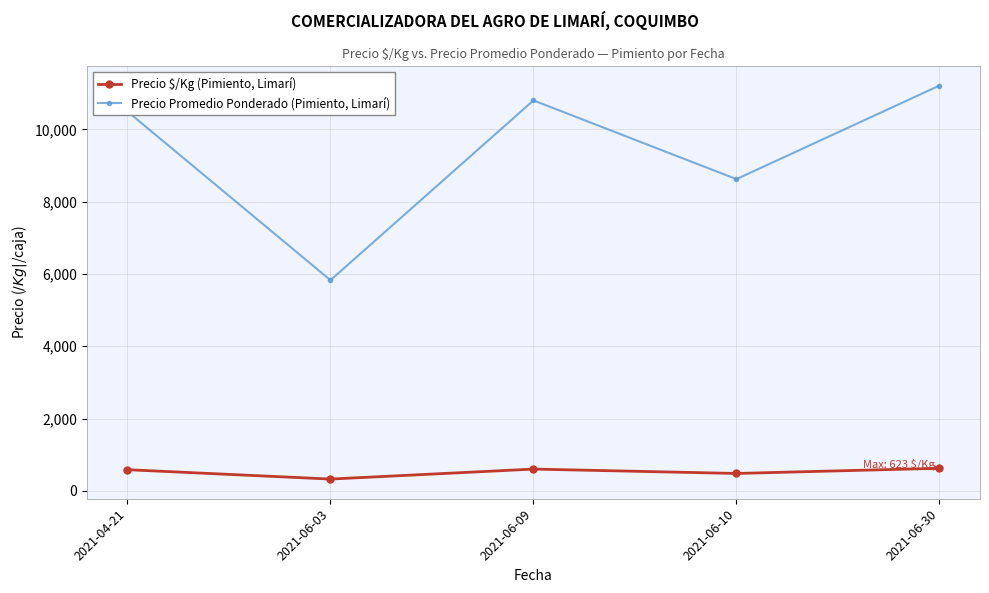

True or false: Precio $/Kg (Pimiento, Limarí) and Precio Promedio Ponderado (Pimiento, Limarí) intersect in this chart.

False